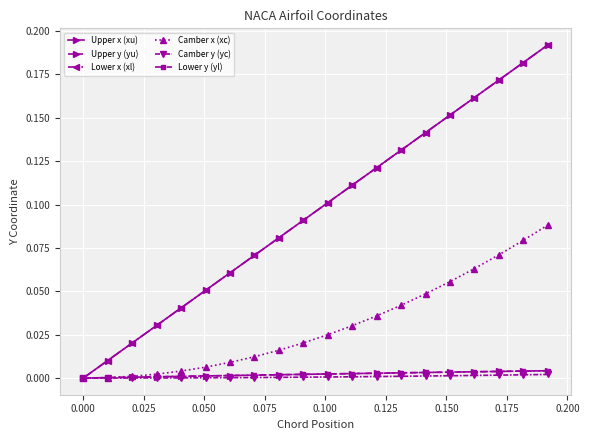

Is this an area chart (filled region under the line)?

No